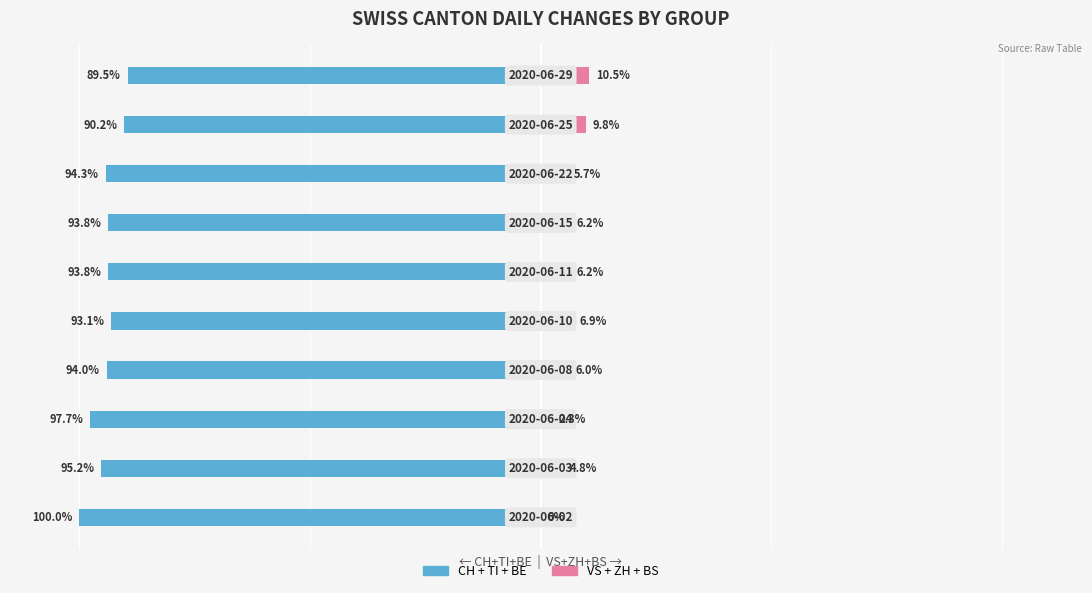

How many data points does each series have?

10